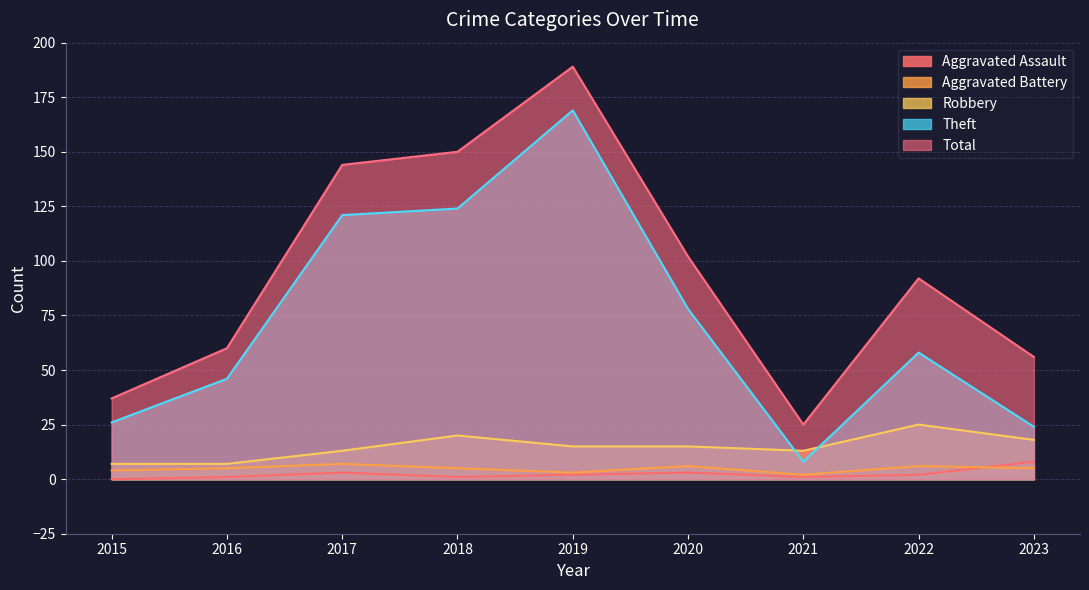

What is the value of the Theft point at the 7th from the left?

8